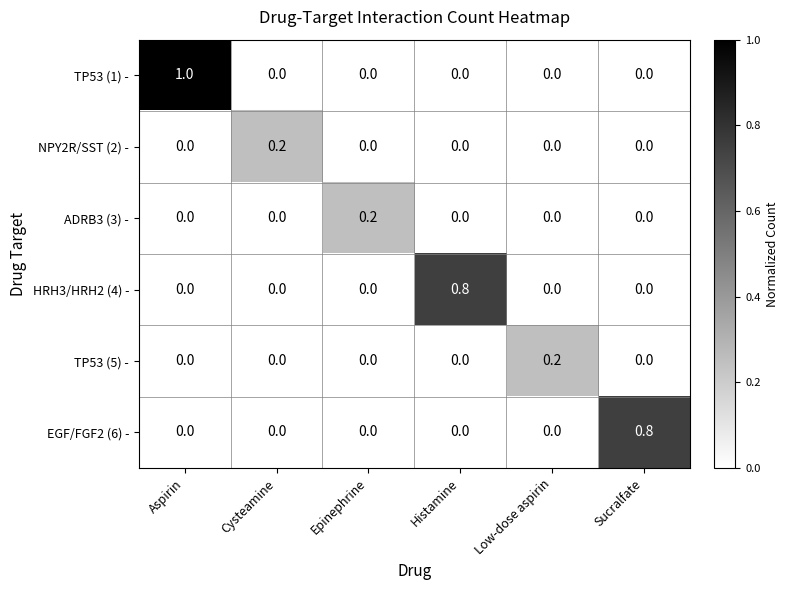

What is the spread (max minus min) of values at Aspirin?

1.0